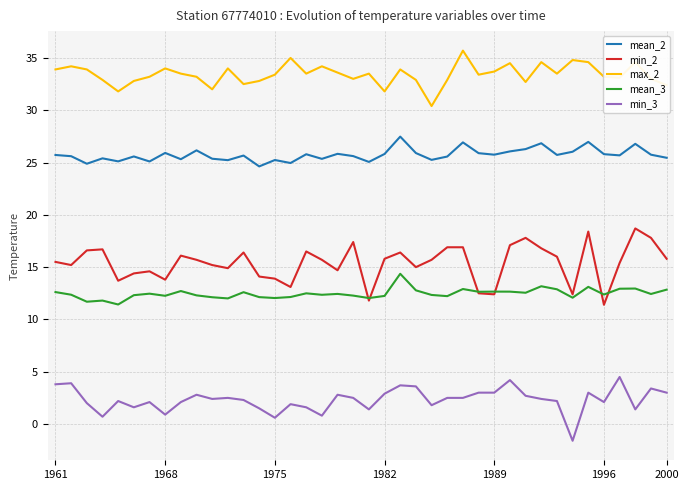

Which series has the widest spread of values?

min_2